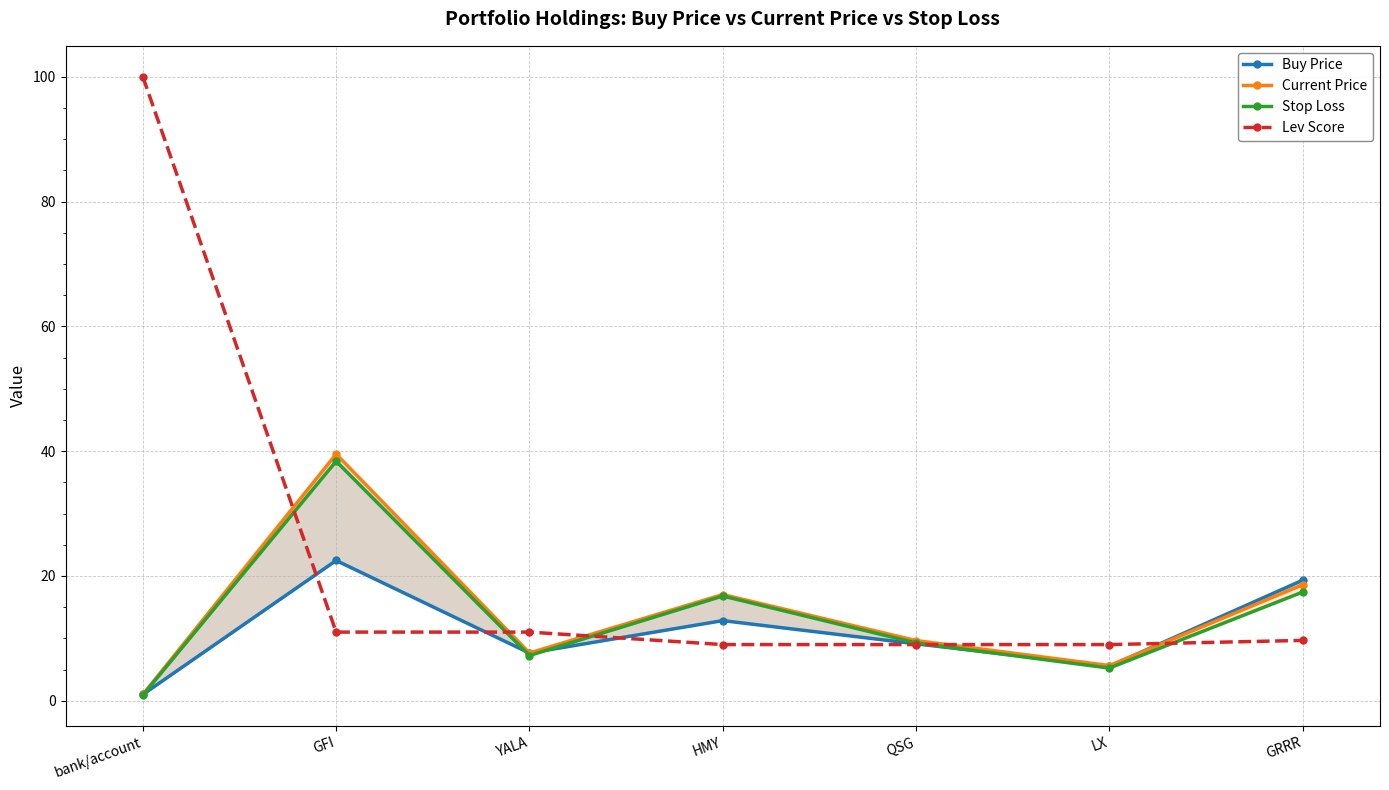

What is the sum of all Lev Score values?

158.7